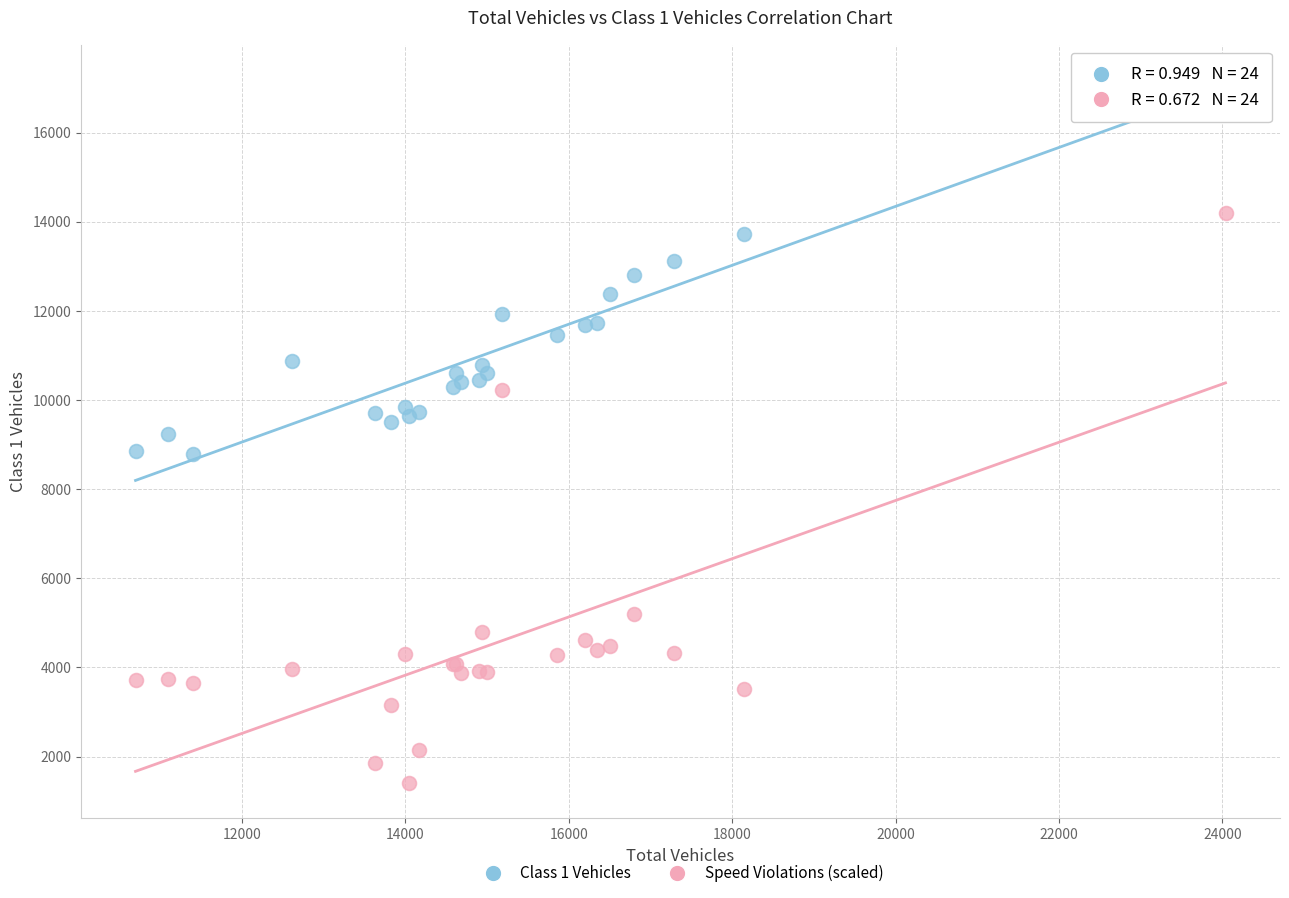

Which series reaches the minimum Y coordinate?

Speed Violations (scaled)